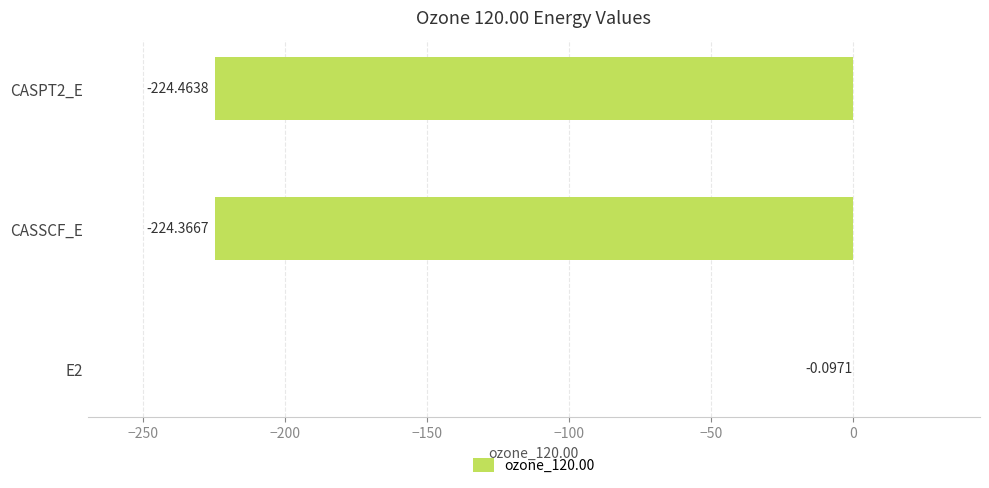

What is the sum of the values at E2 and CASSCF_E?

-224.5